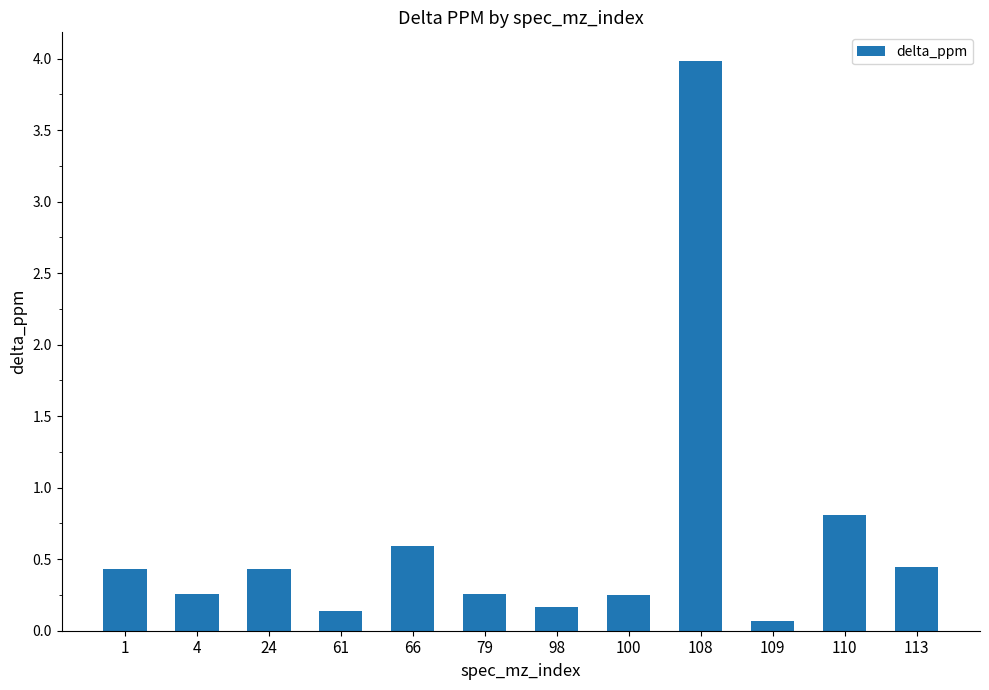

What is the value of the 9th bar from the left?

4.0